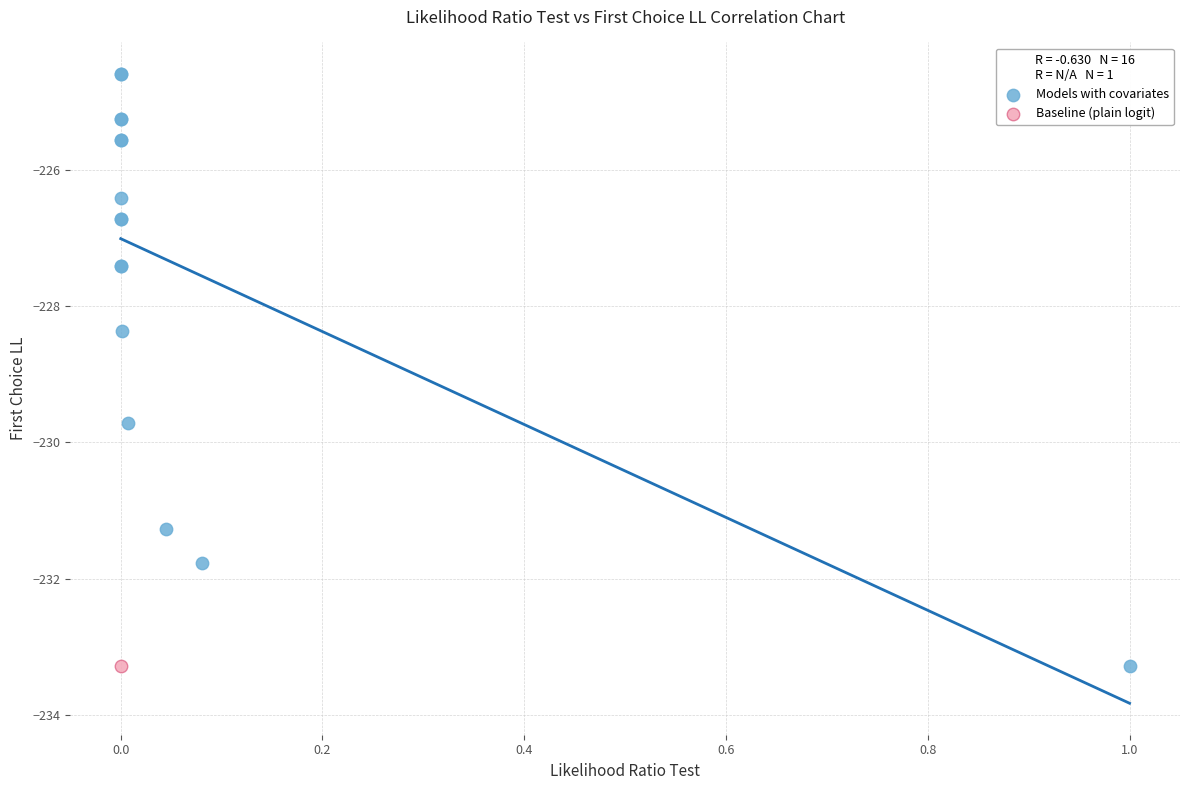

What are all the series names shown in the legend?

Models with covariates, Baseline (plain logit)